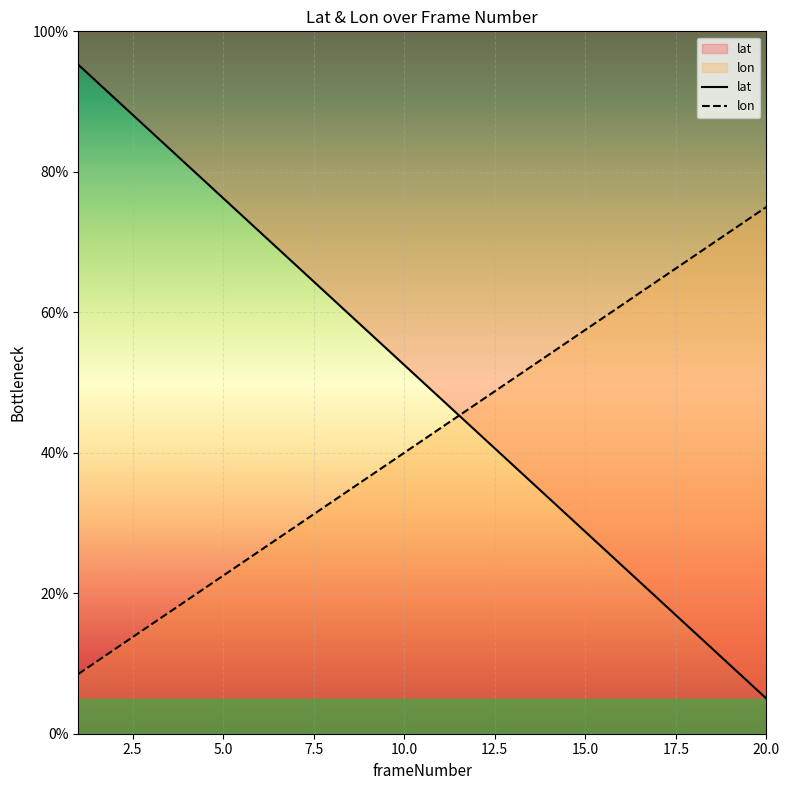

What are all the series names shown in the legend?

lat, lon